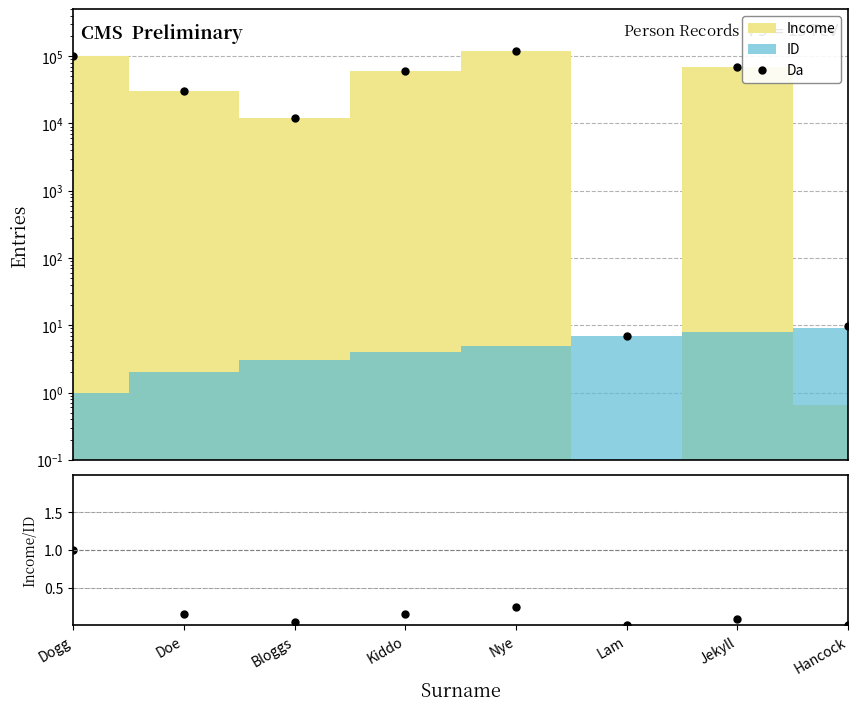

How many lines are shown in the chart?

2